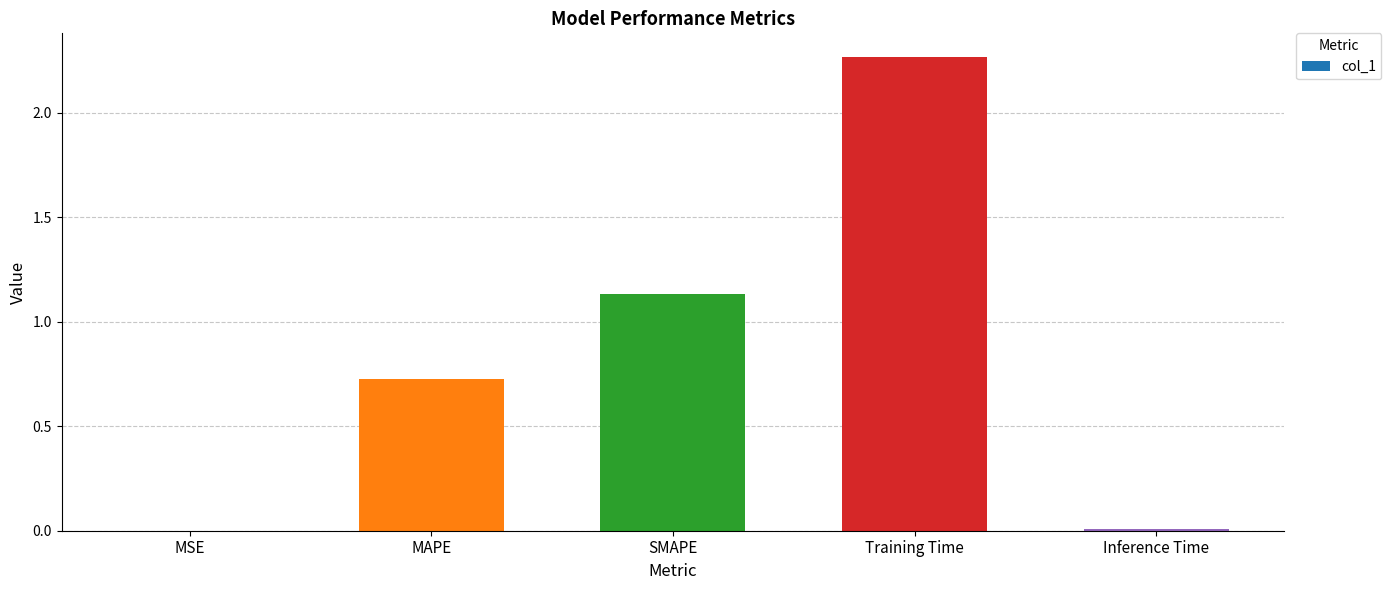

The chart shows a value of 0.0 at MSE. True or false?

True